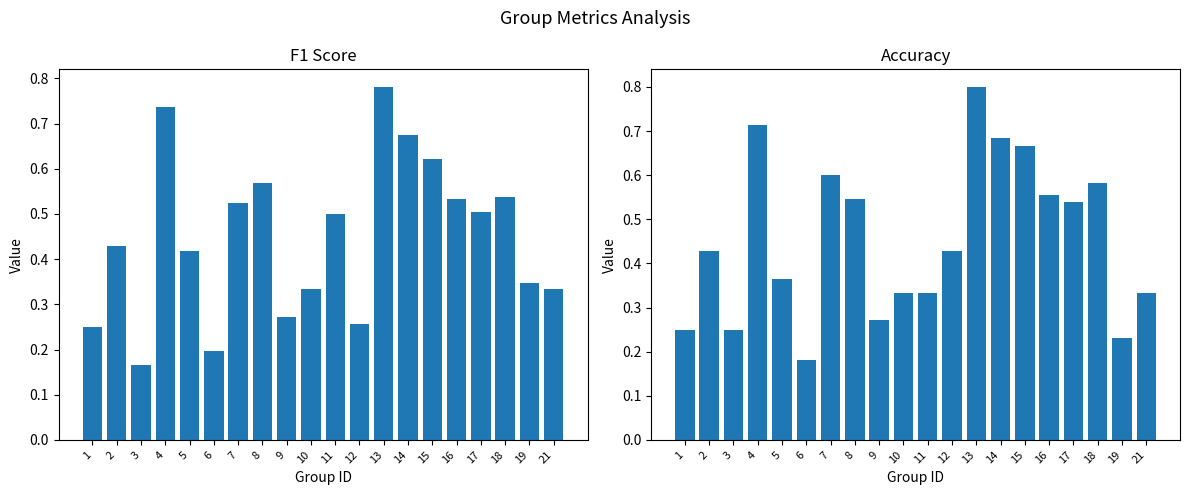

Between 17 and 18, which is larger?

18